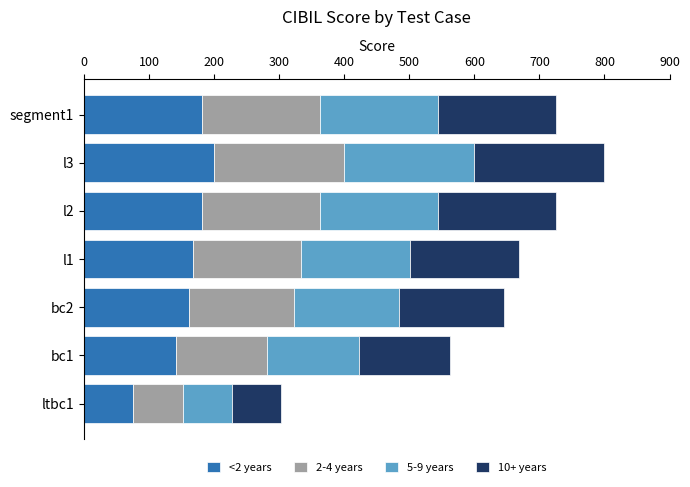

At which category is the sum across all series the highest?

l3